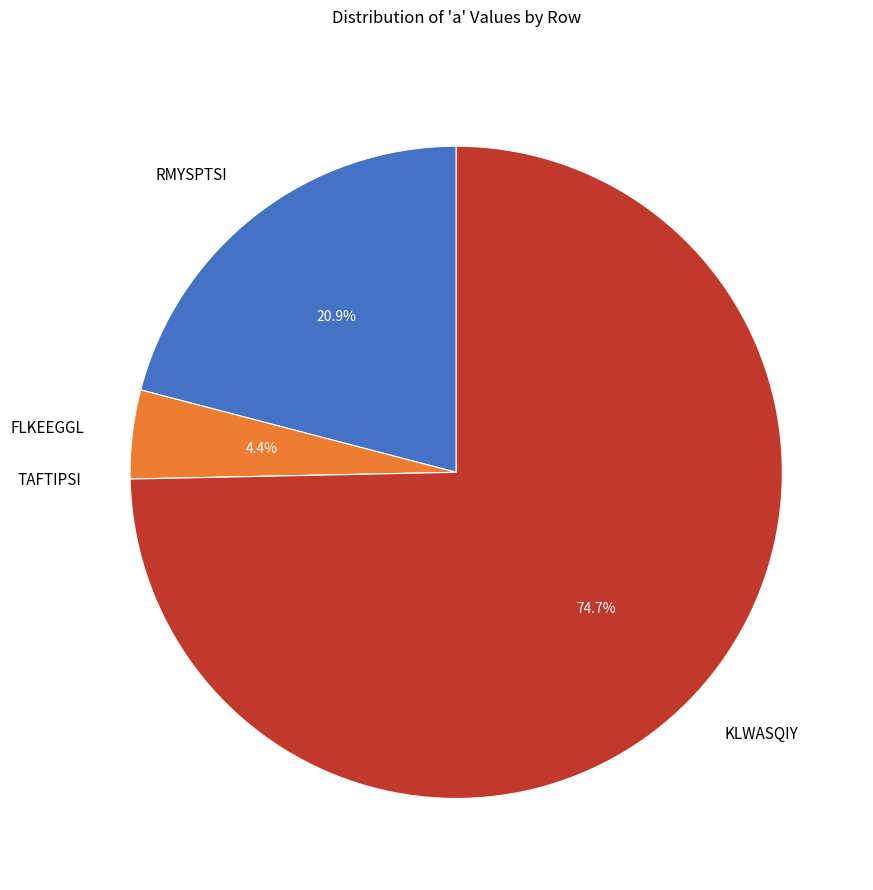

Which slice is the largest?

KLWASQIY